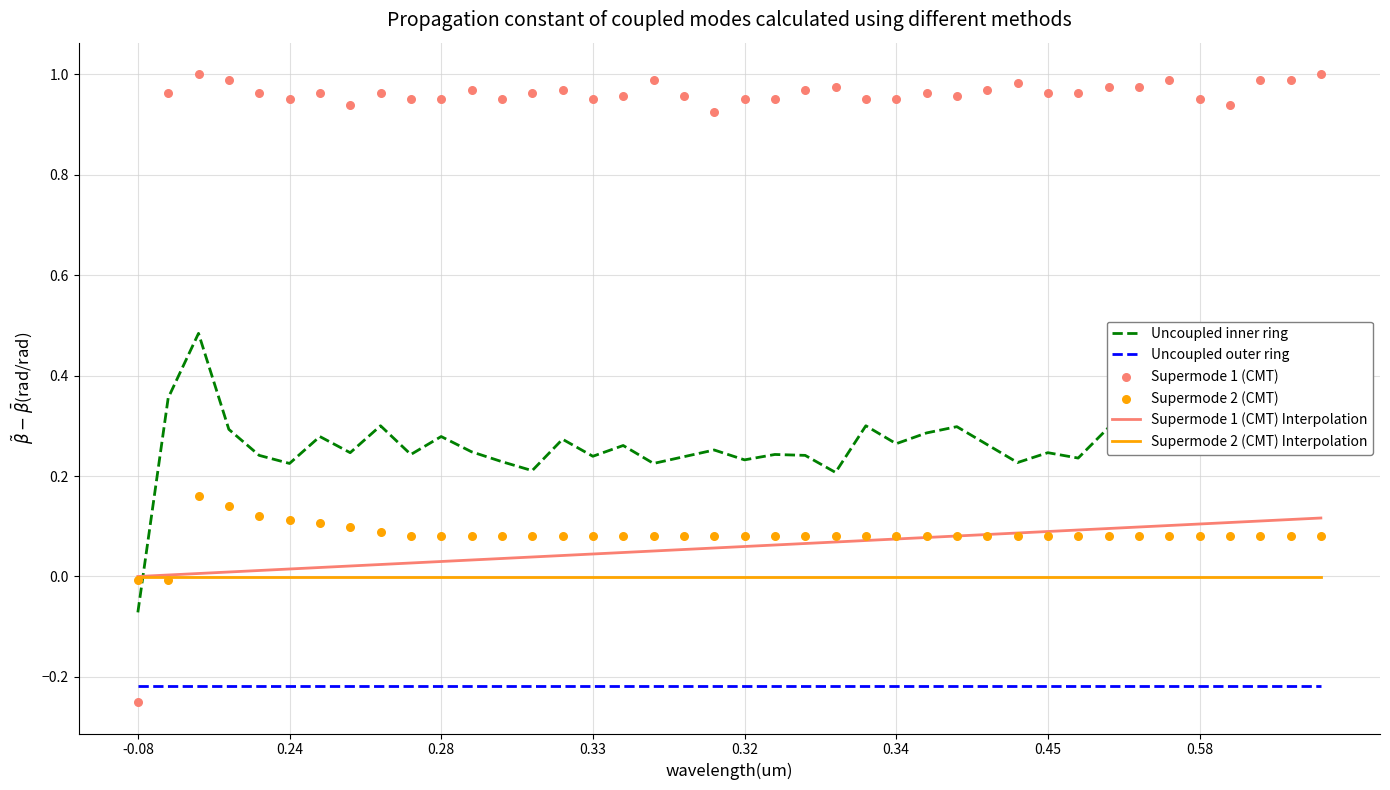

True or false: Uncoupled inner ring and Uncoupled outer ring cross at least once.

False